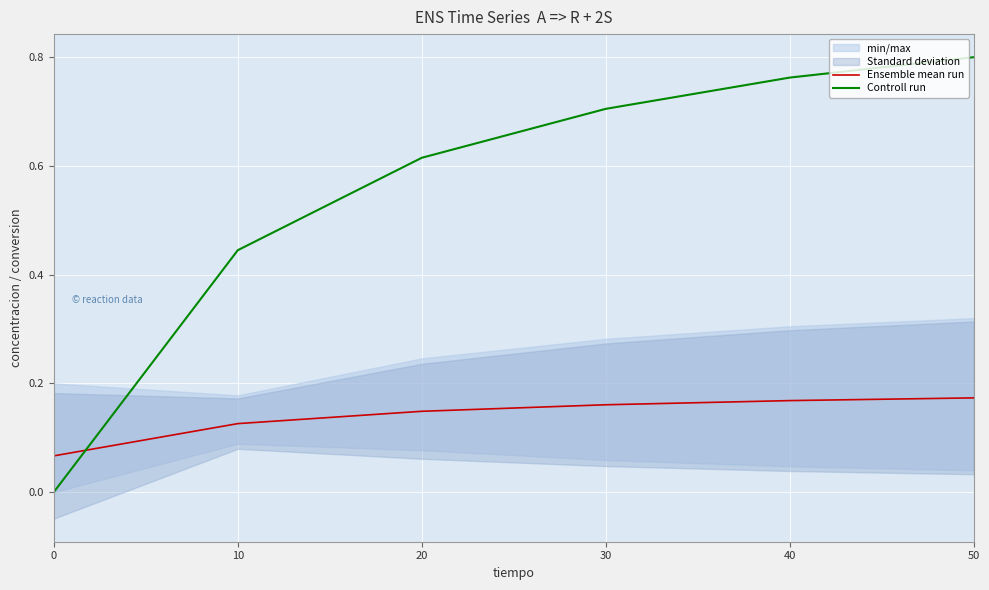

How many Ensemble mean run values are between 0 and 1?

6